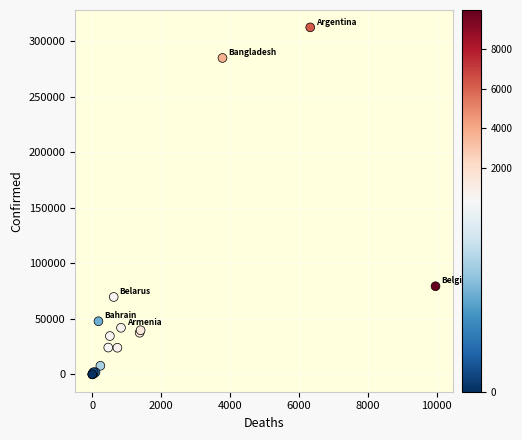

What Y value in the scatter plot is closest to 156376?

79479